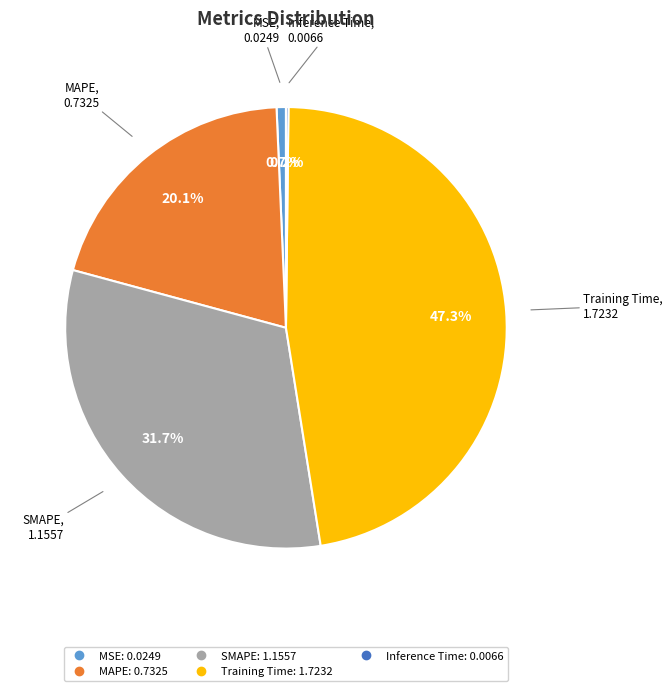

To the nearest percent, what is the combined percentage of MSE and MAPE?

21%